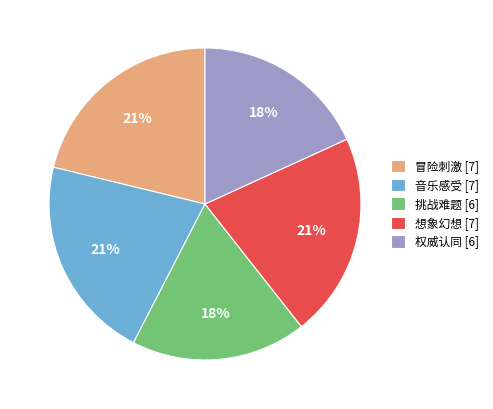

To the nearest percent, what is the average slice percentage?

20%